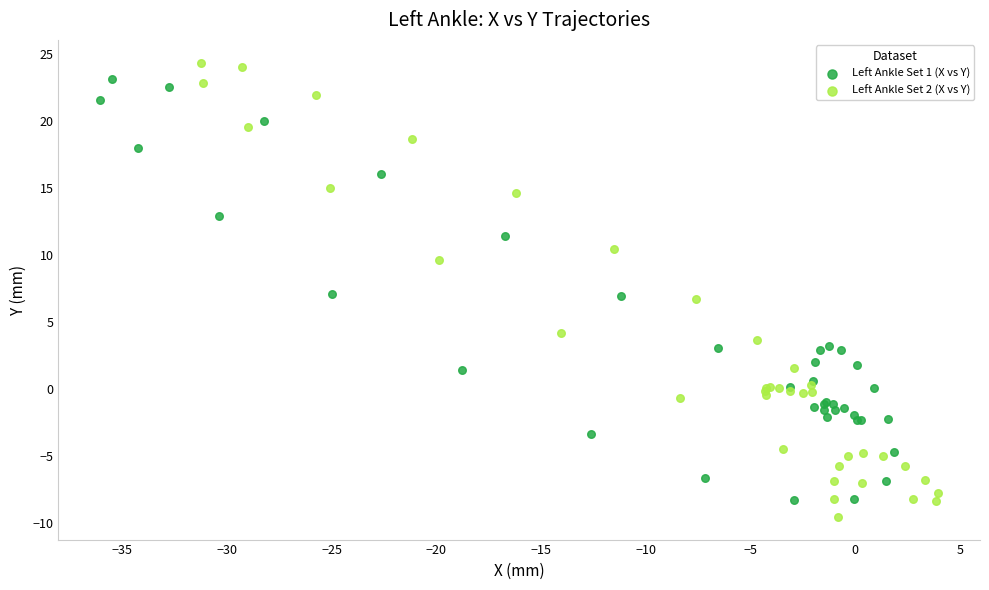

Which series has the largest Y range (max minus min)?

Left Ankle Set 2 (X vs Y)